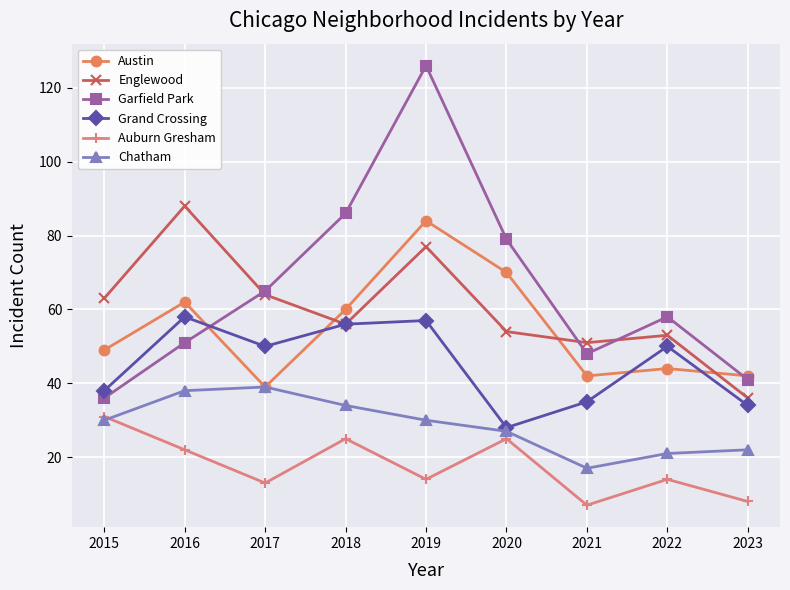

Does the chart have visible grid lines?

Yes